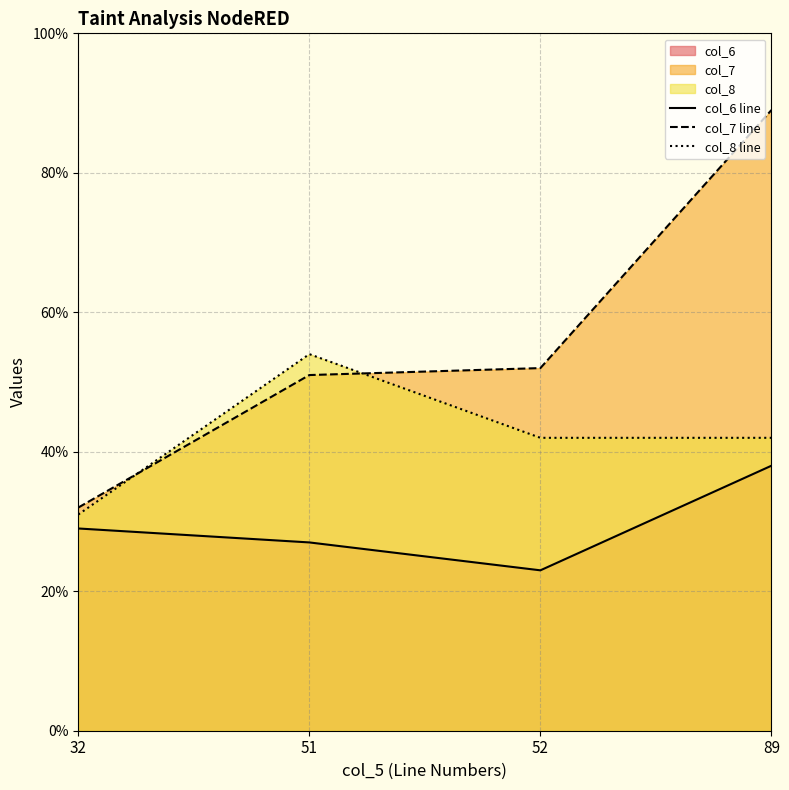

Is it true that col_7 line equals 86 at 52?

False